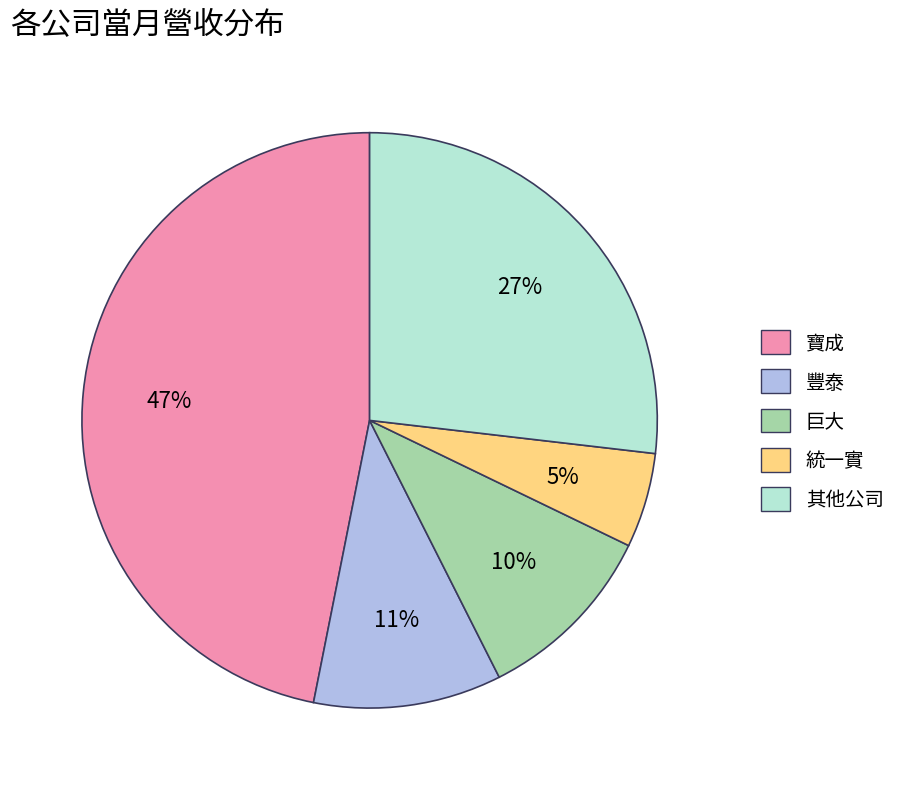

Is there any slice that represents more than half of the pie?

No